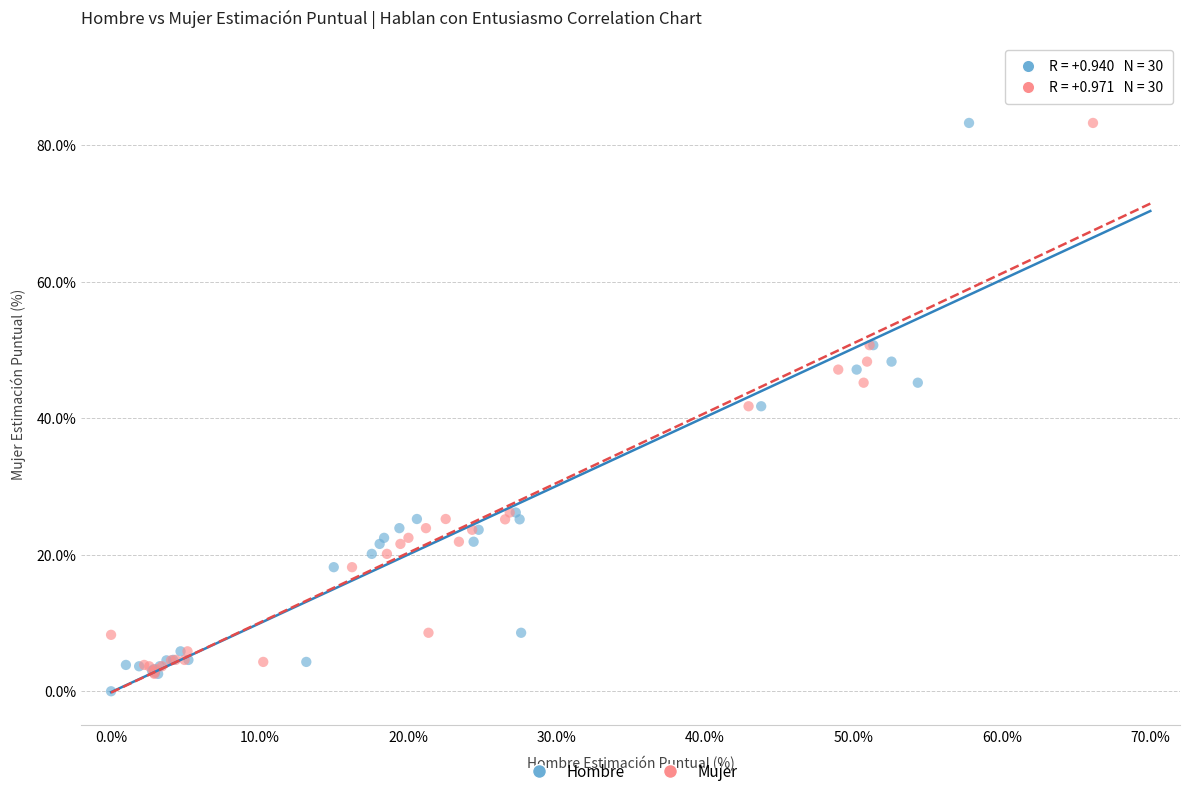

Which series has the largest Y range (max minus min)?

Hombre